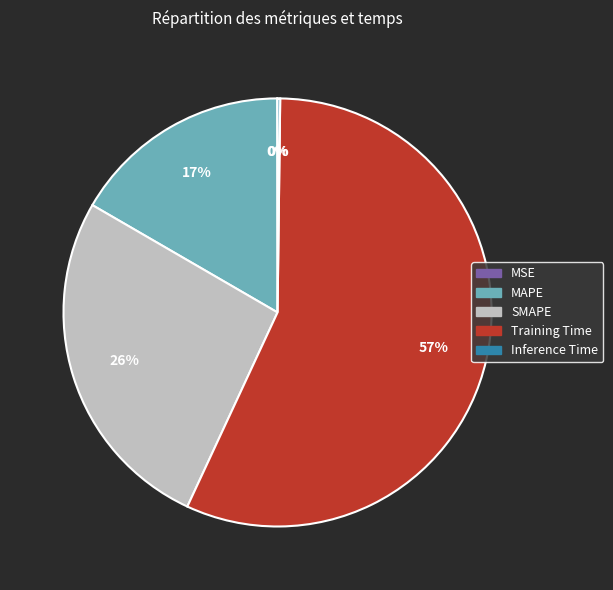

True or false: SMAPE accounts for 39% of the total.

False